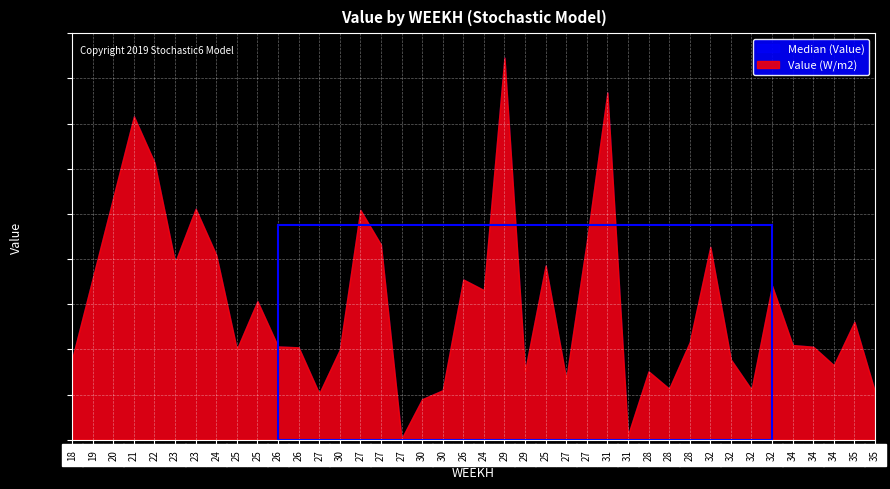

Which category has the lowest value in the Median (Value) series?

27